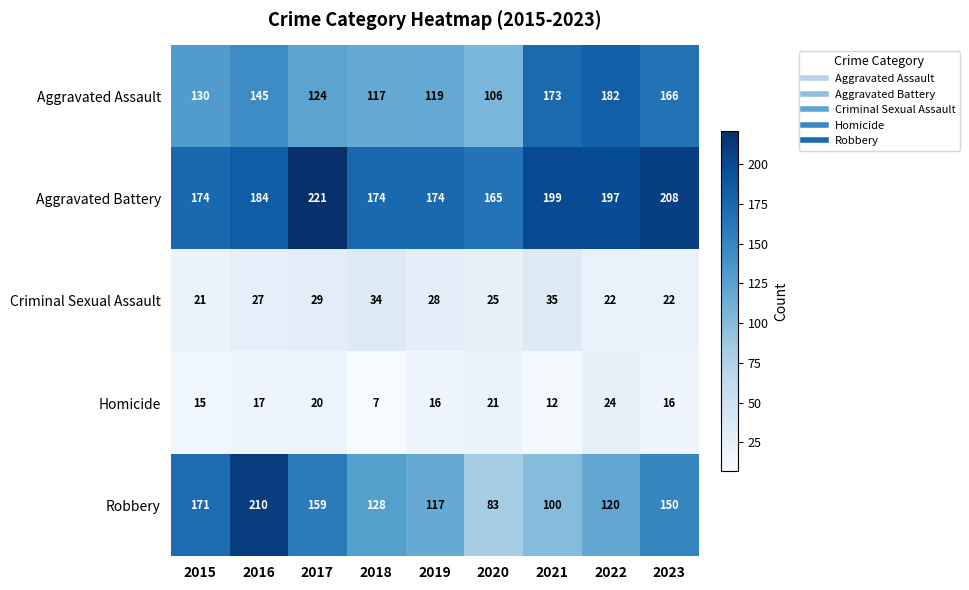

What is the sum of the Aggravated Assault values at 2021 and 2019?

292